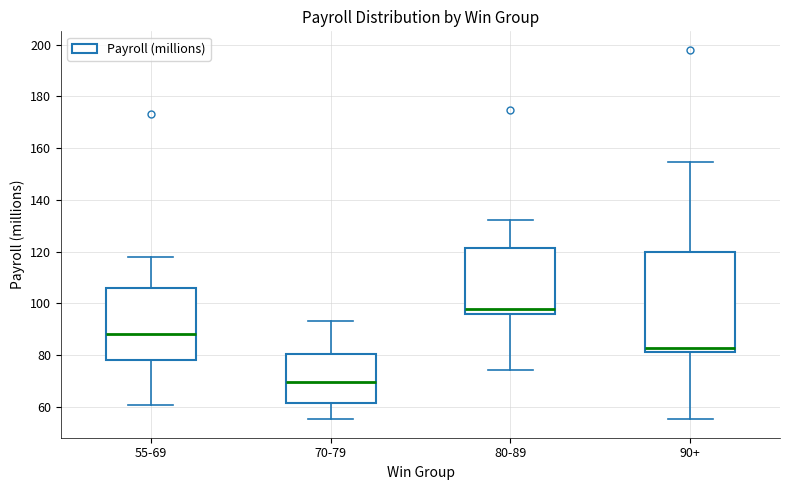

Reading left to right, read every box against the y-axis: the position of its median line, the range the box covers, and the ends of its whiskers. The values are not printed on the chart, so give them approximately, as read against the axis.

55-69: median 88, box 78 to 106, whiskers 60 to 118
70-79: median 70, box 62 to 80, whiskers 56 to 94
80-89: median 98, box 96 to 122, whiskers 74 to 132
90+: median 82 (just above the box's lower edge), box 82 to 120, whiskers 56 to 154